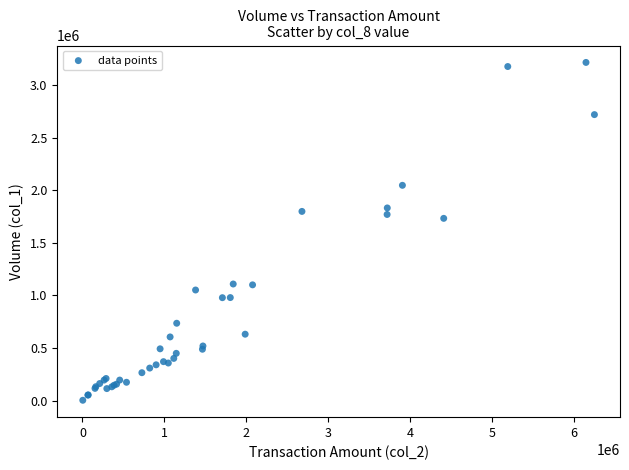

What Y value in the scatter plot is closest to 1609500?

1733000